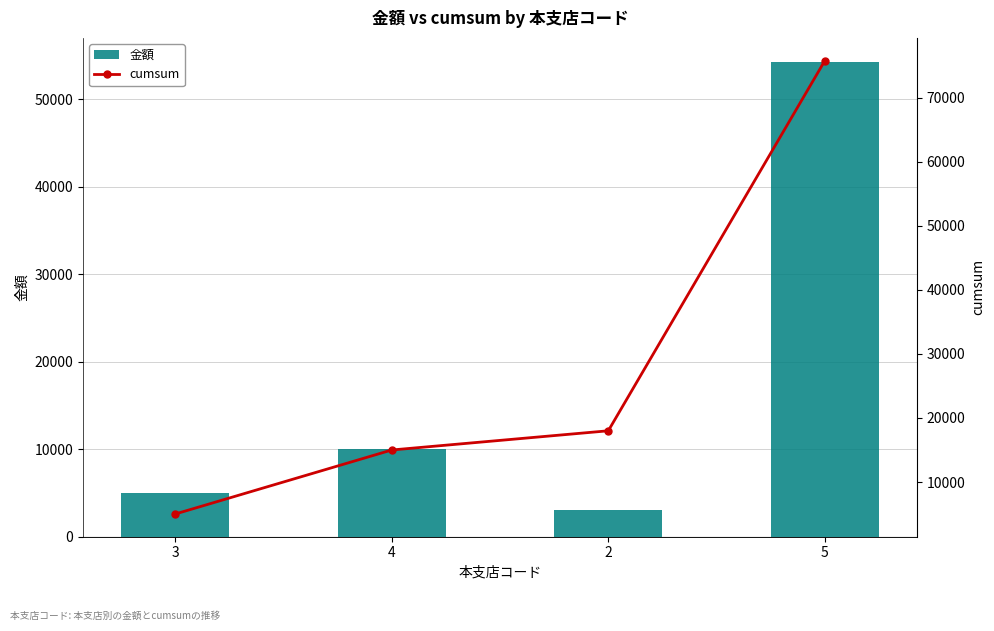

What is the sum of all 金額 values?

72300